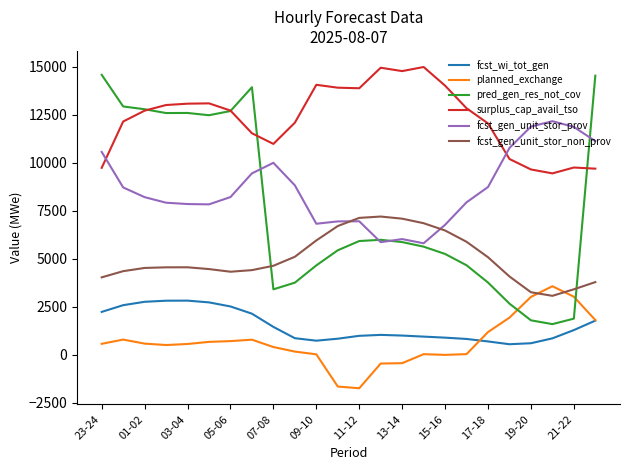

True or false: planned_exchange and fcst_gen_unit_stor_non_prov intersect in this chart.

True